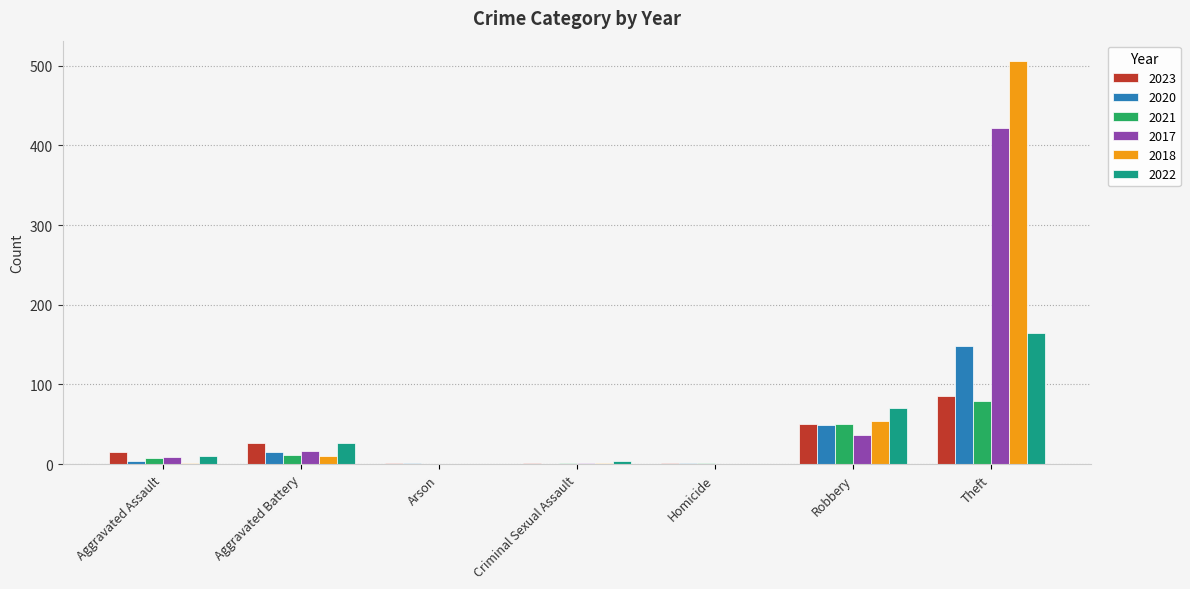

The 2017 series shows 257 at Homicide. True or false?

False